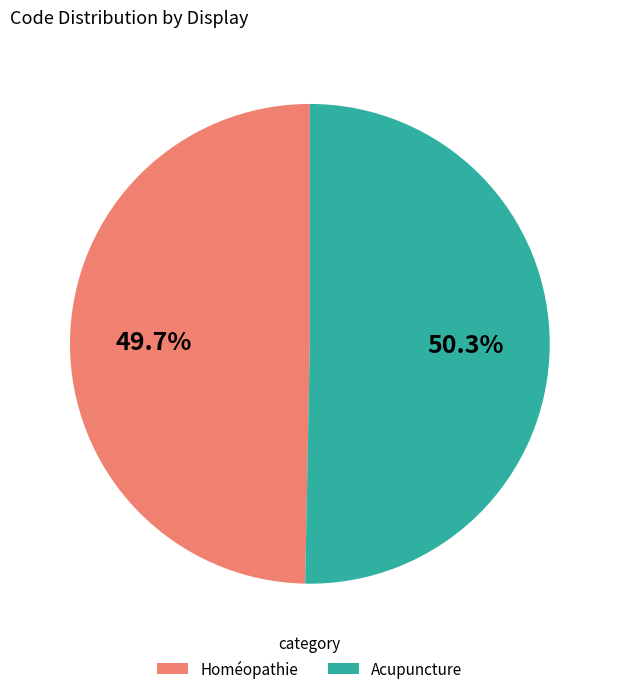

Between Acupuncture and Homéopathie, which is larger?

Acupuncture